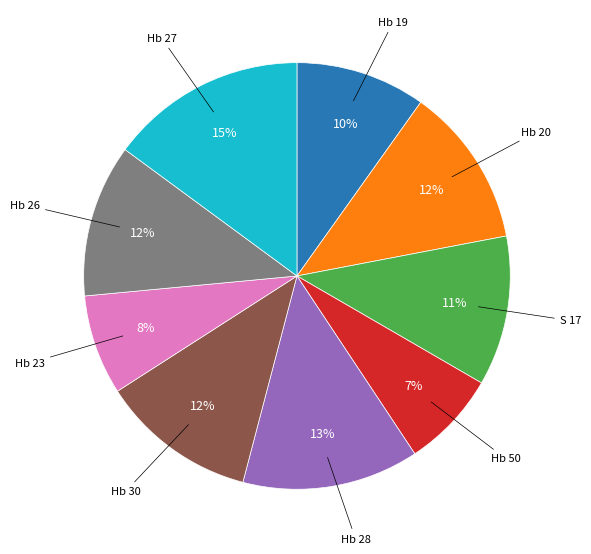

To the nearest percent, what is the difference between the largest and smallest slice percentages?

8%